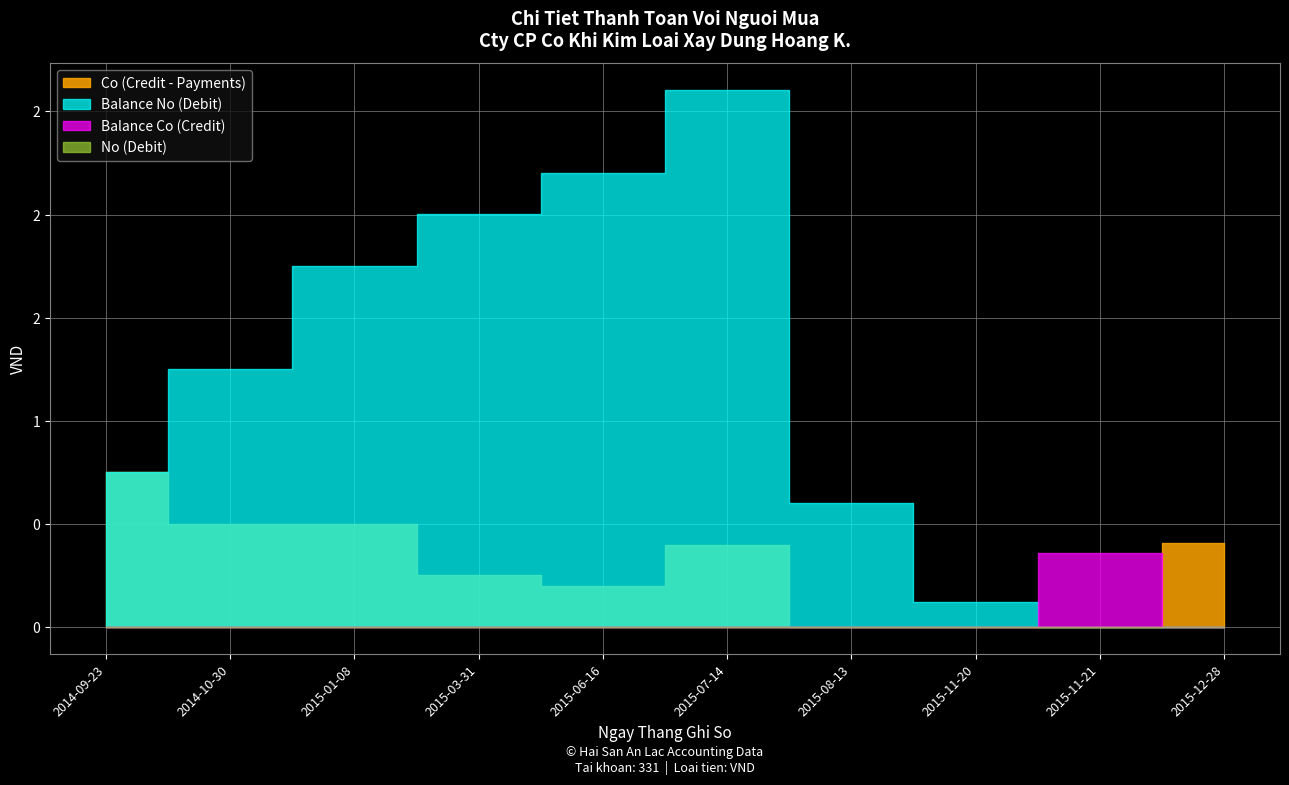

Rank the series by their maximum value, from lowest to highest.

No (Debit), Balance Co, Co (Credit - Payments), Balance No